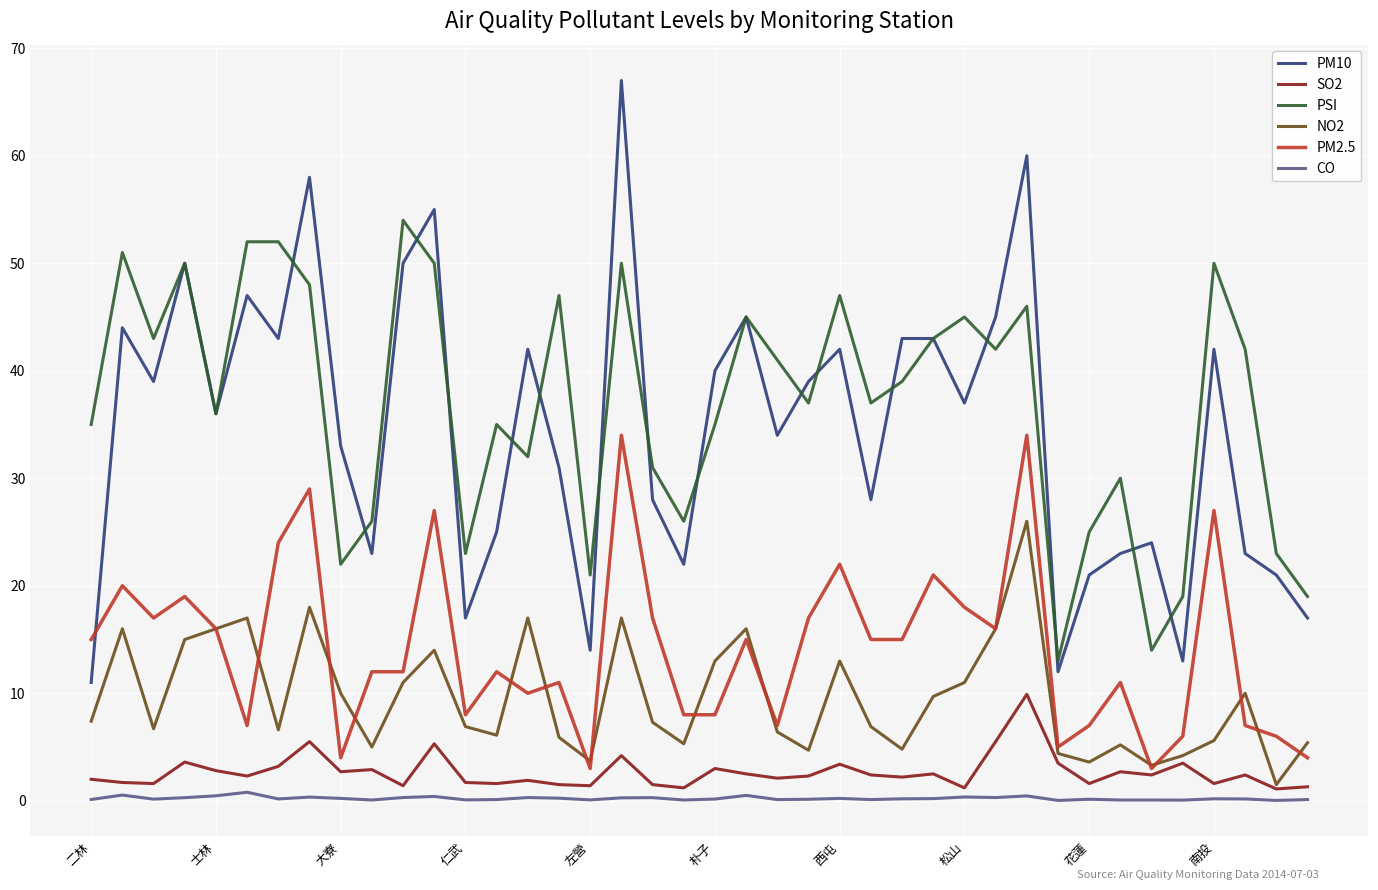

Which series has the largest range (max minus min)?

PM10